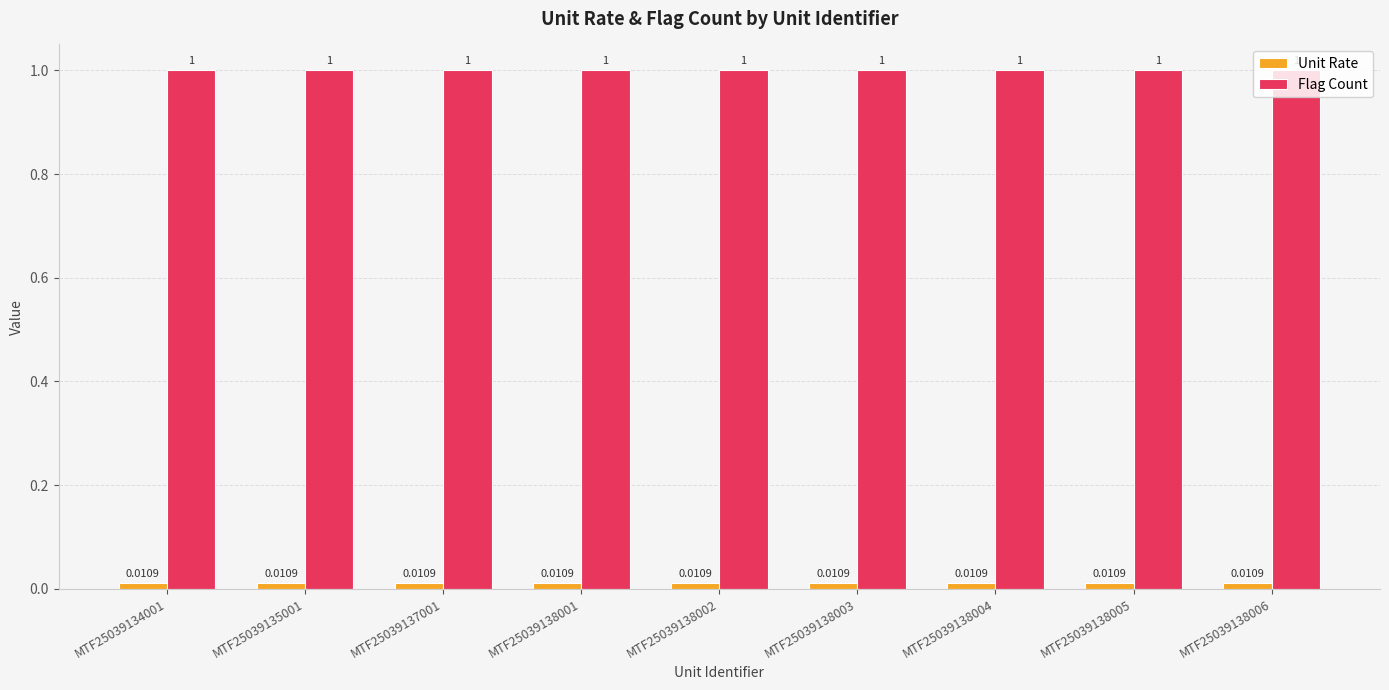

What is the sum of the Flag Count values at MTF25039138001 and MTF25039138003?

2.0